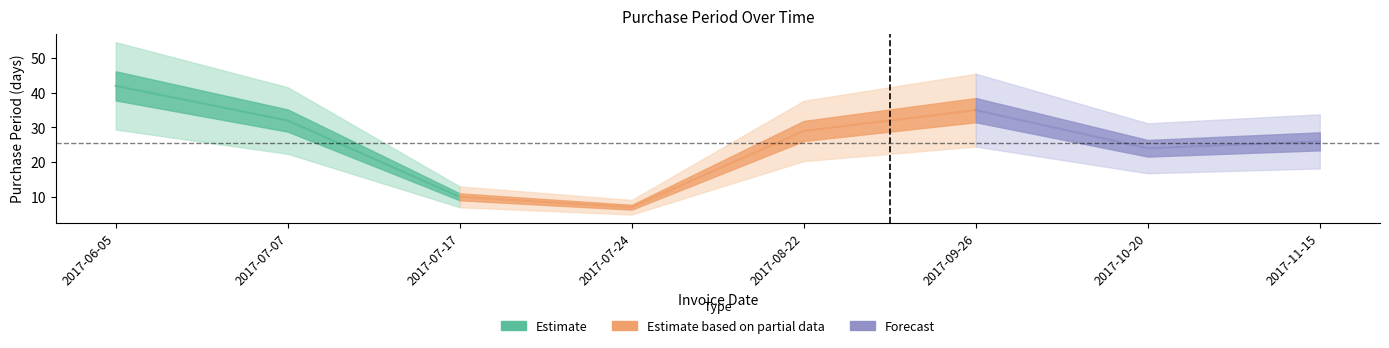

Rank the categories by value from highest to lowest.

2017-06-05, 2017-09-26, 2017-07-07, 2017-08-22, 2017-11-15, 2017-10-20, 2017-07-17, 2017-07-24